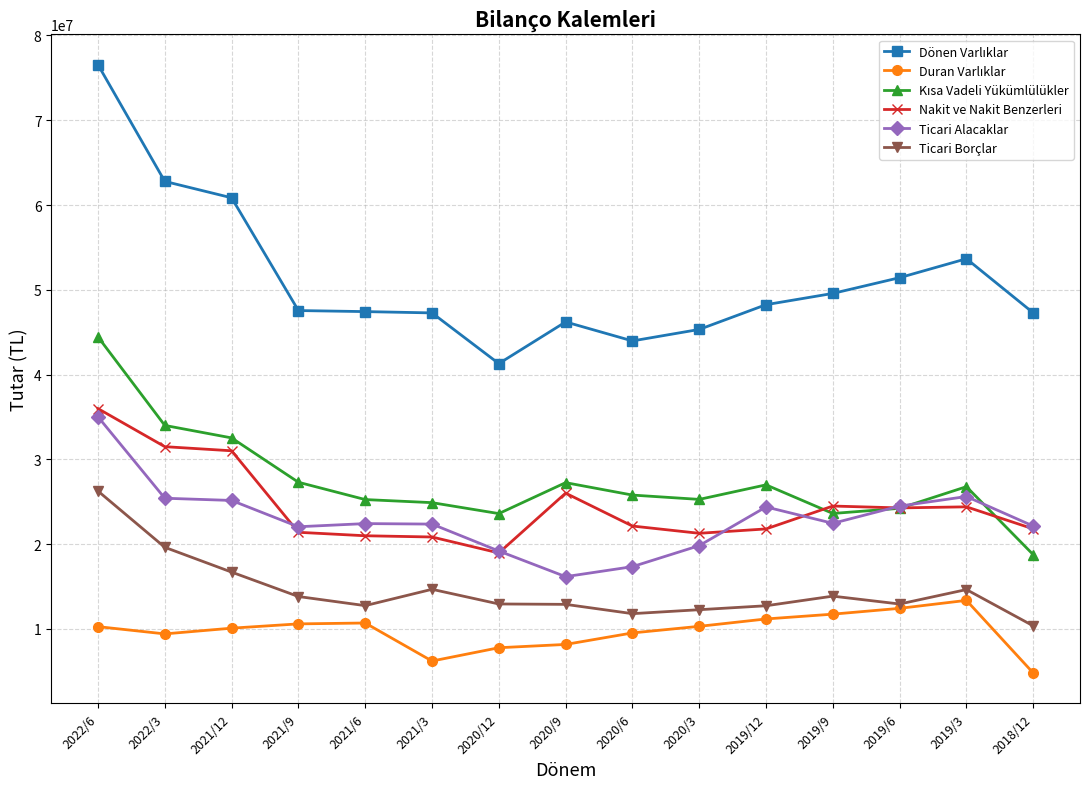

What is the difference between the Ticari Borçlar values at 2018/12 and 2019/9?

3504784